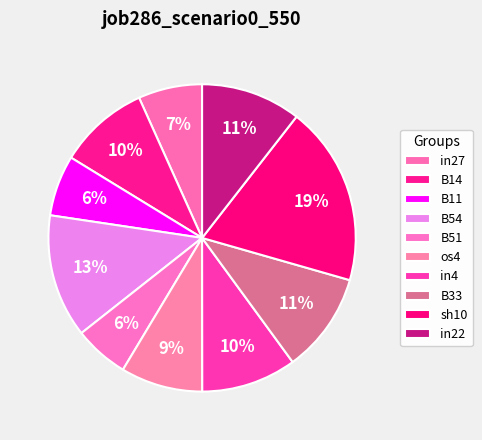

Does B54 account for over 50% of the chart?

No